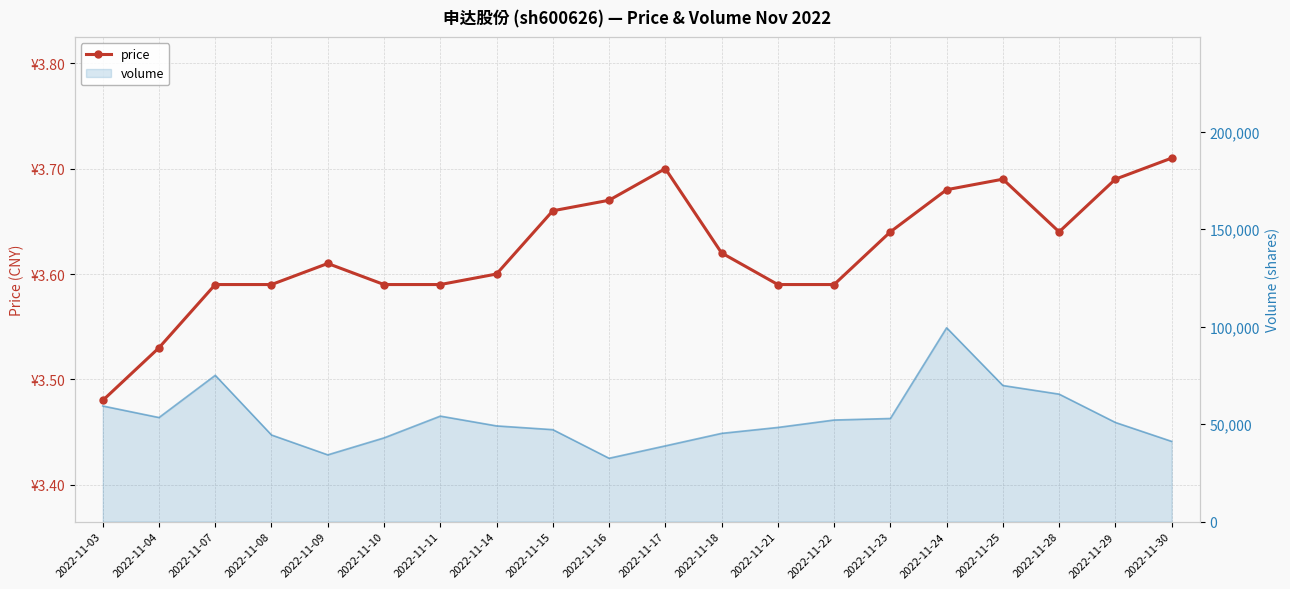

How many values are between 3 and 4?

20